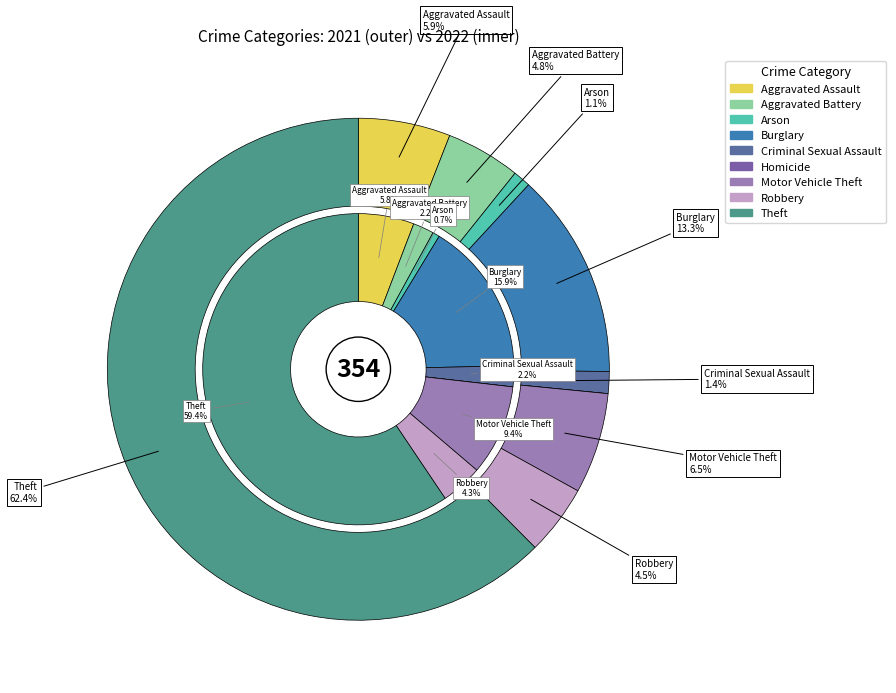

True or false: 2 accounts for 1% of the total.

True